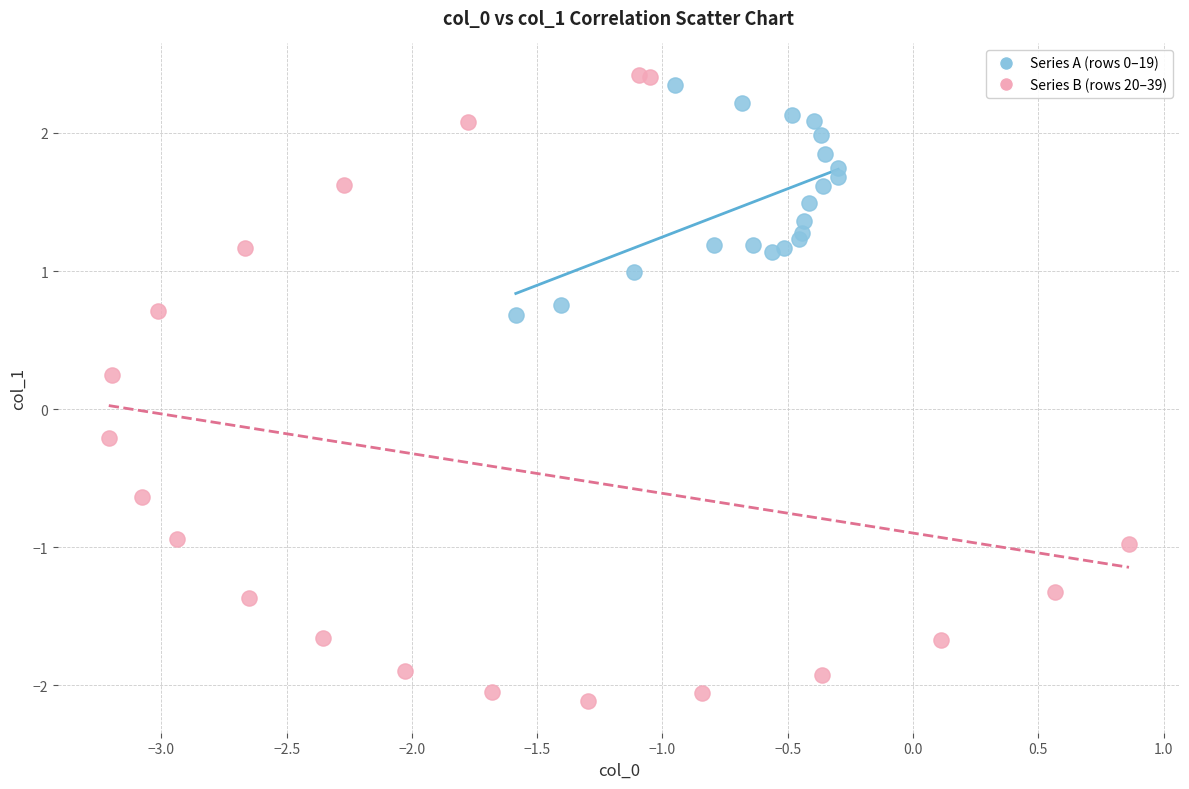

What are all the series names shown in the legend?

Series A (rows 0–19), Series B (rows 20–39)